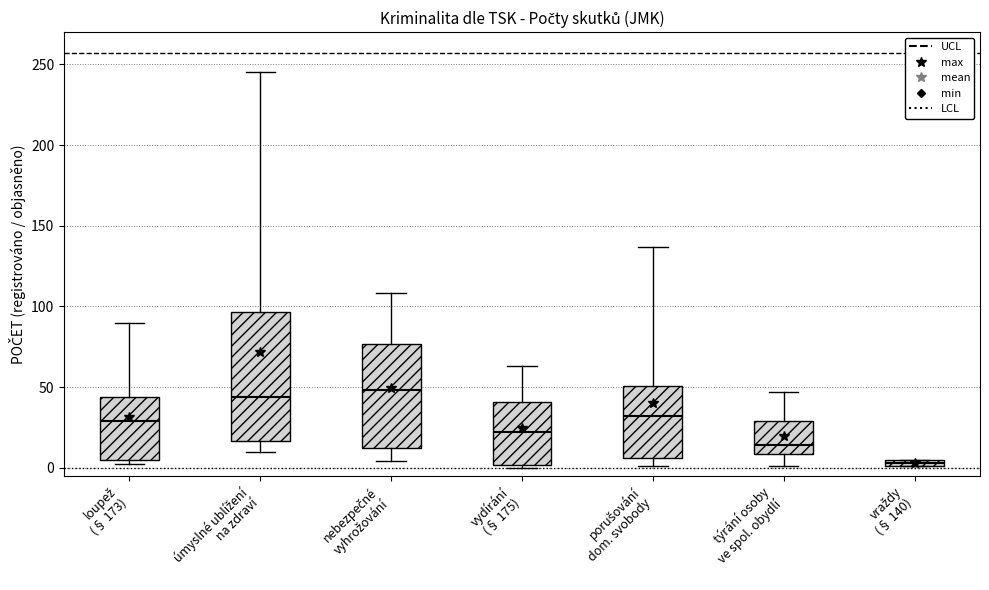

Comparing the boxes themselves (not the whiskers), which one is the tallest?

úmyslné ublížení na zdraví